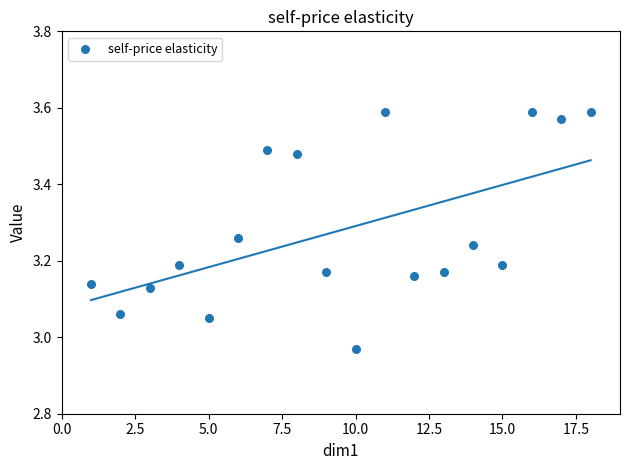

What is the range of X values (max minus min)?

17.0